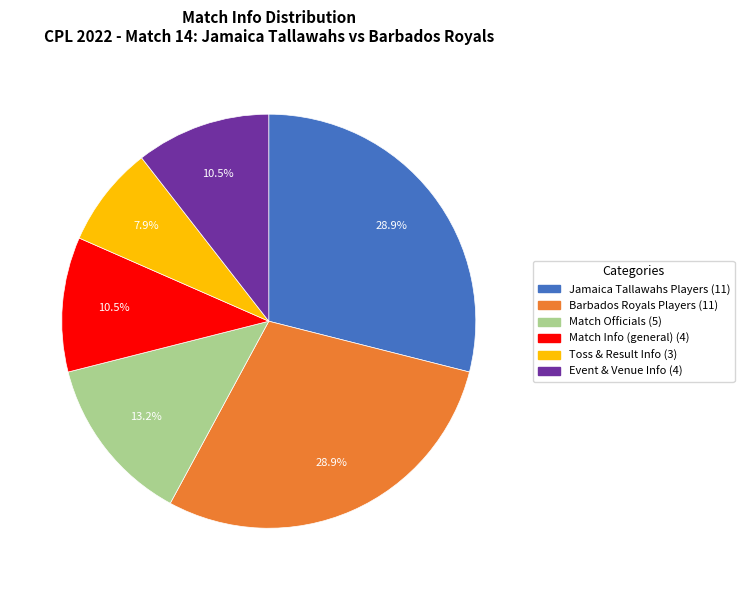

Does any single category account for the majority?

No